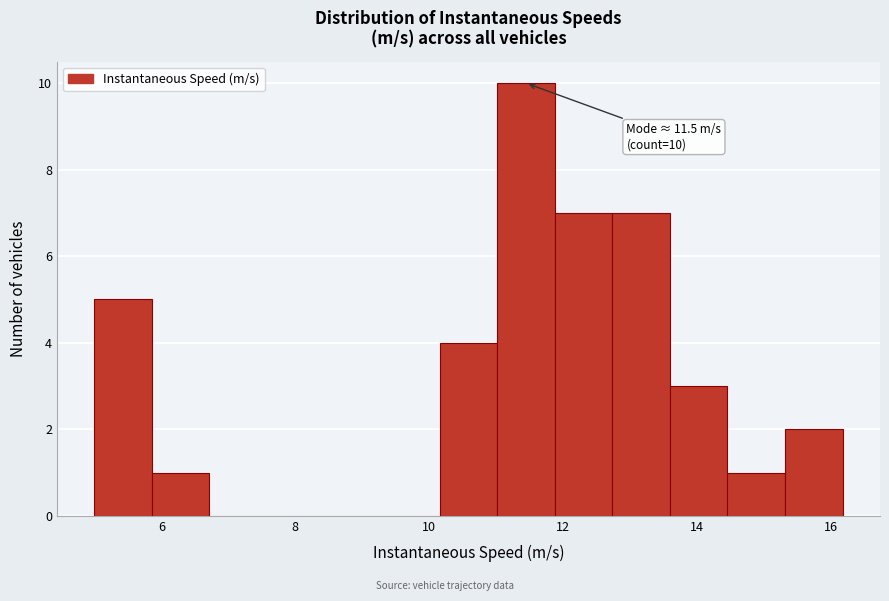

Over which range of the x-axis is the bar tallest?

11.0 to 11.8